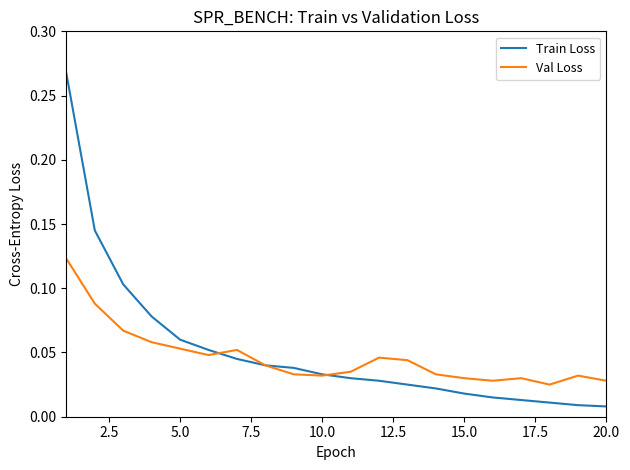

Which series has the largest range (max minus min)?

Train Loss